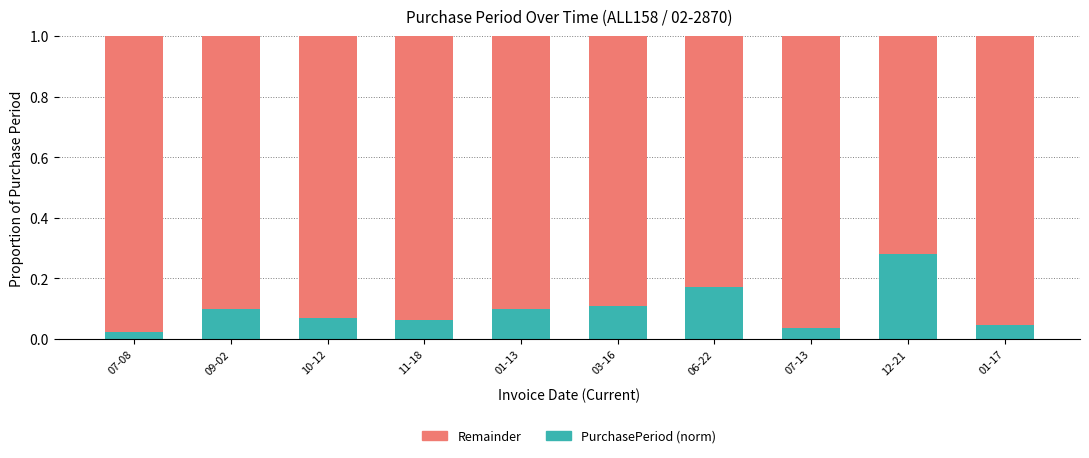

The value of PurchasePeriod (norm) at 12-21 is 0.2. True or false?

False